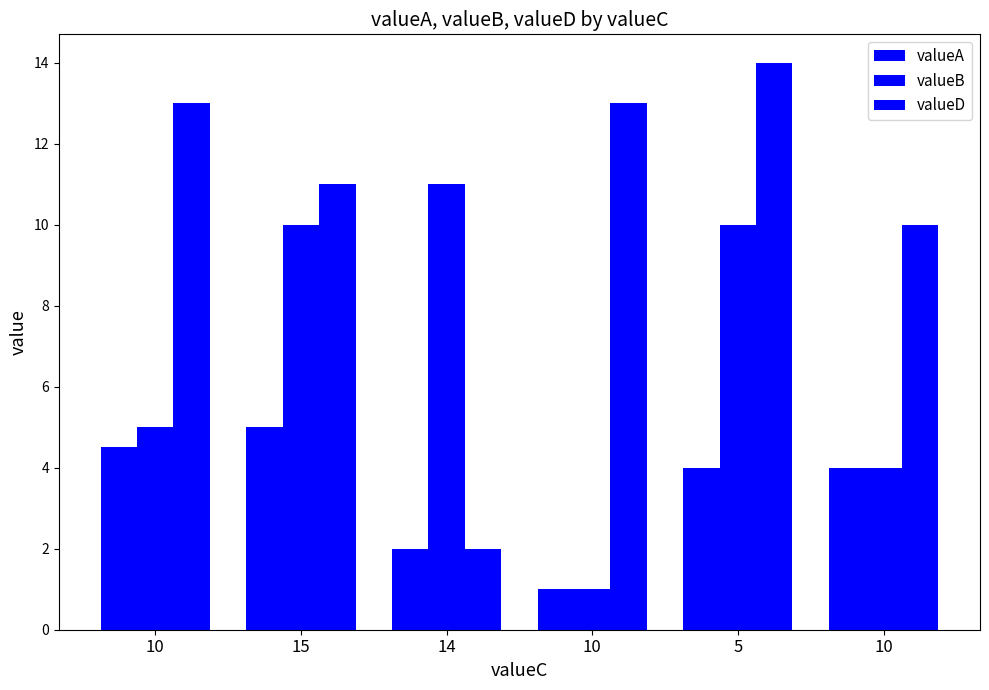

How many groups of bars are there?

6